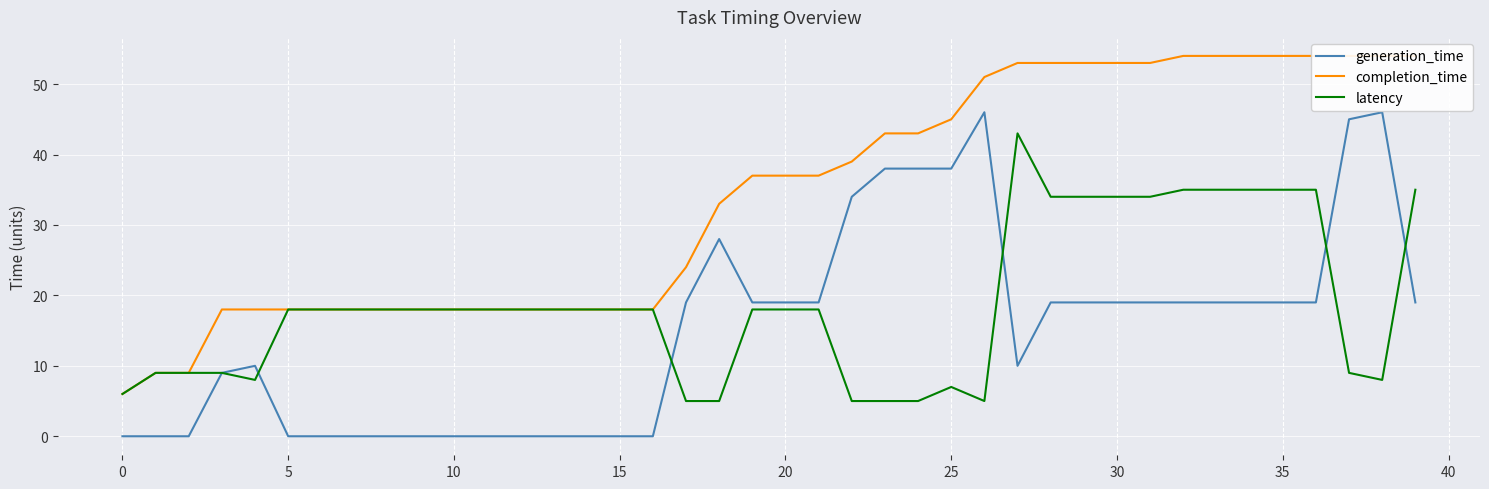

What is the maximum value for latency?

43